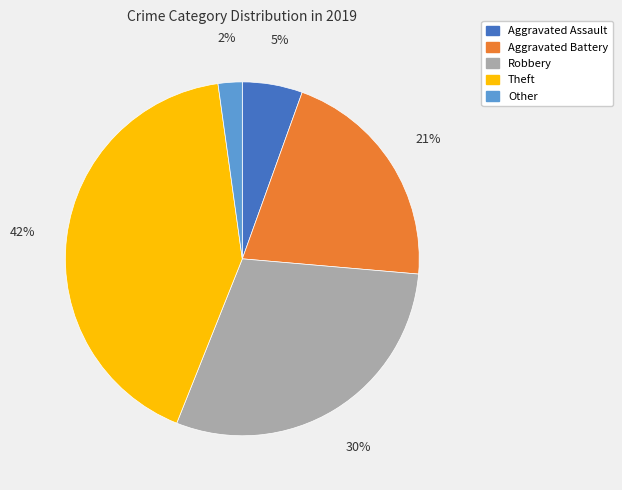

To the nearest percent, what is the average slice percentage?

20%